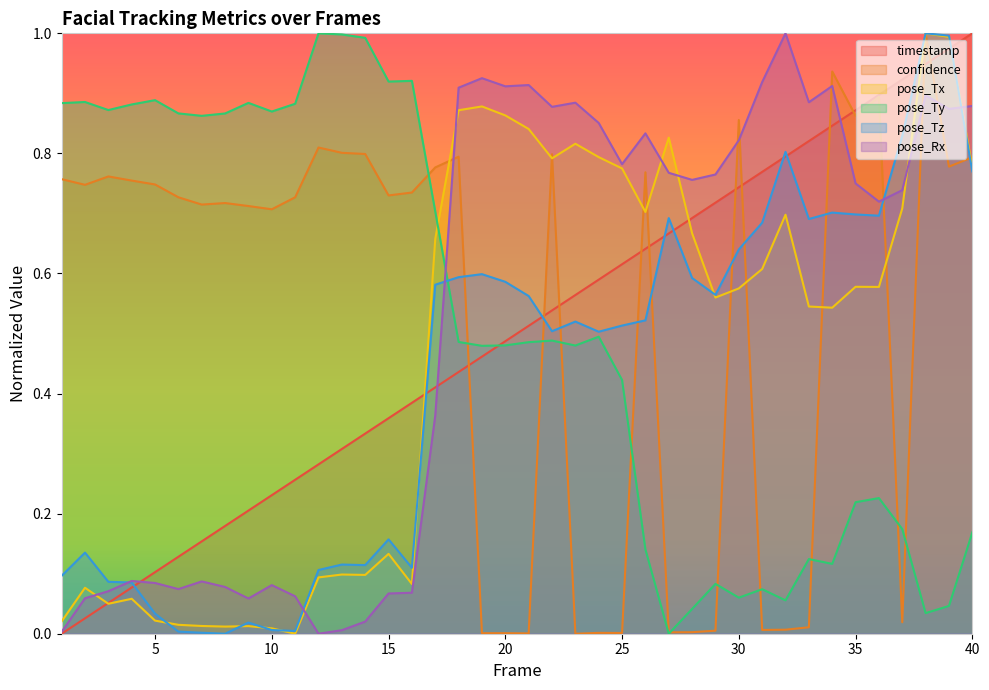

How many data points does each series have?

40